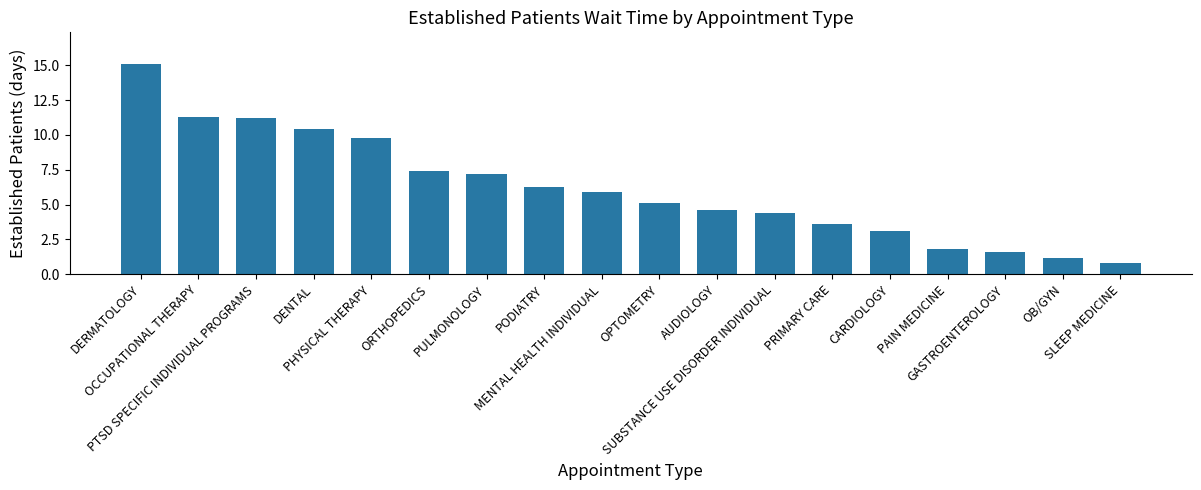

Which has a higher value, OPTOMETRY or PAIN MEDICINE?

OPTOMETRY